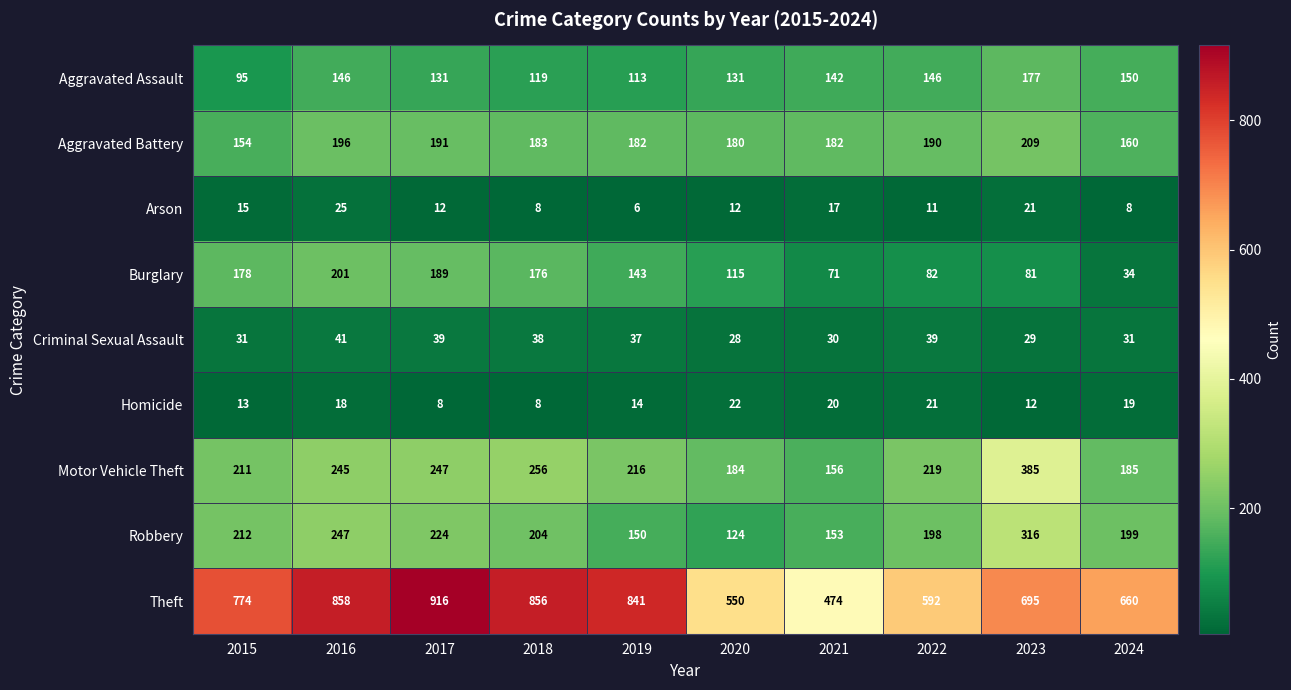

What is the difference between the second highest and second lowest values in the Aggravated Assault series?

37